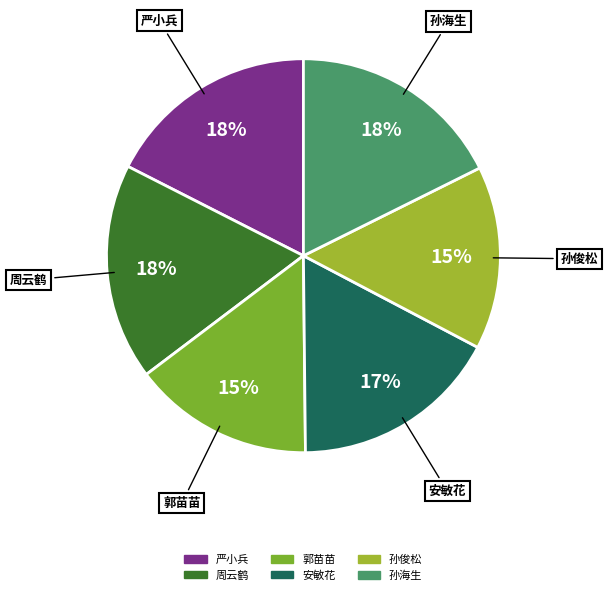

Approximately how many times larger is the value at 严小兵 compared to 孙海生?

1.0